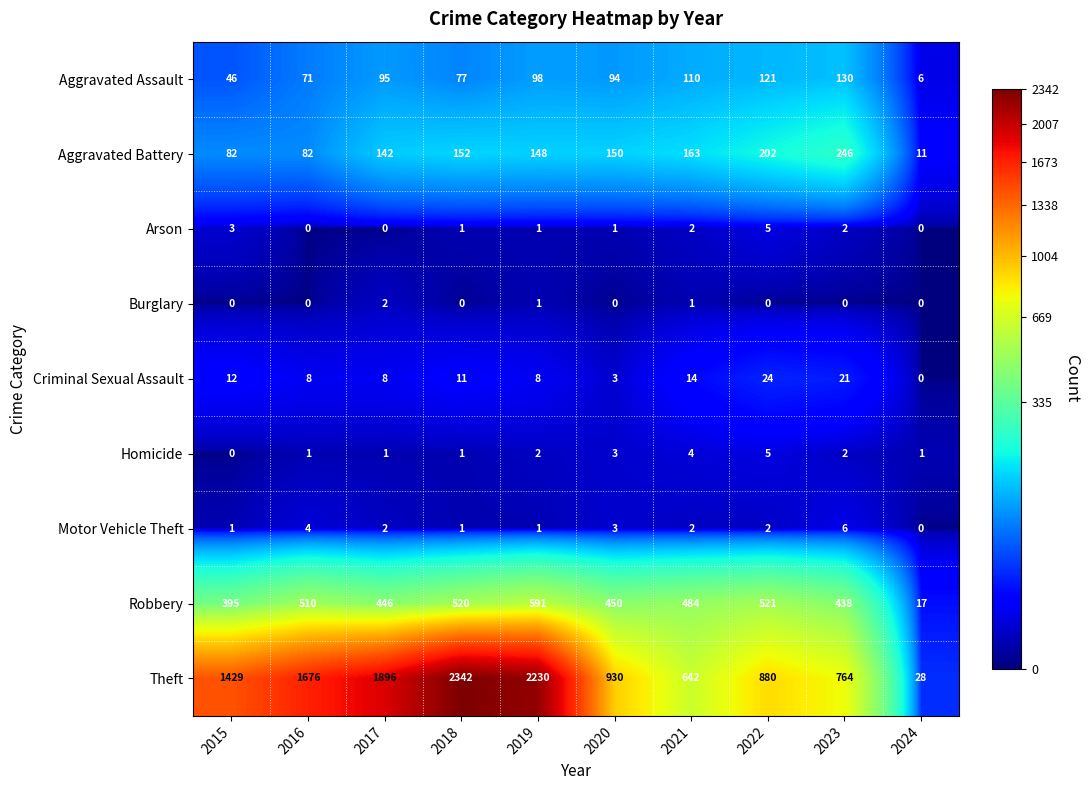

Where is Aggravated Assault nearest to the value 68?

2016